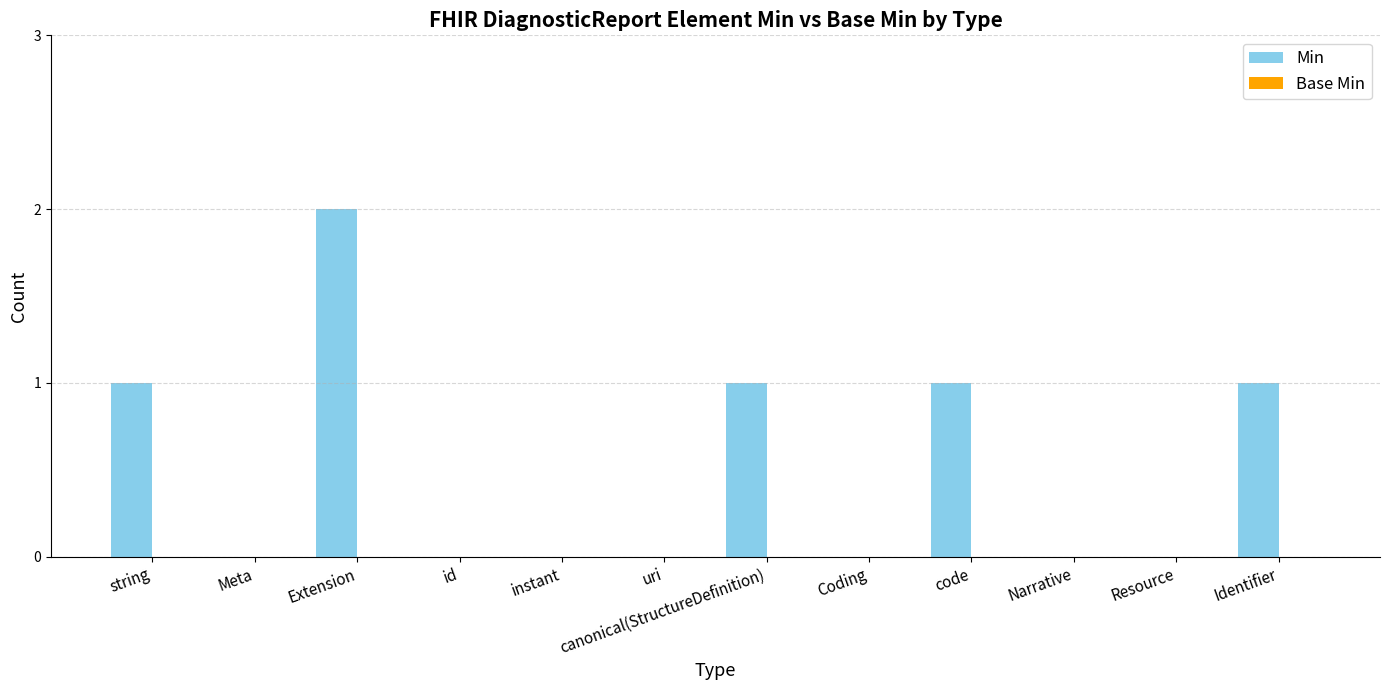

The value at uri is 0. True or false?

True